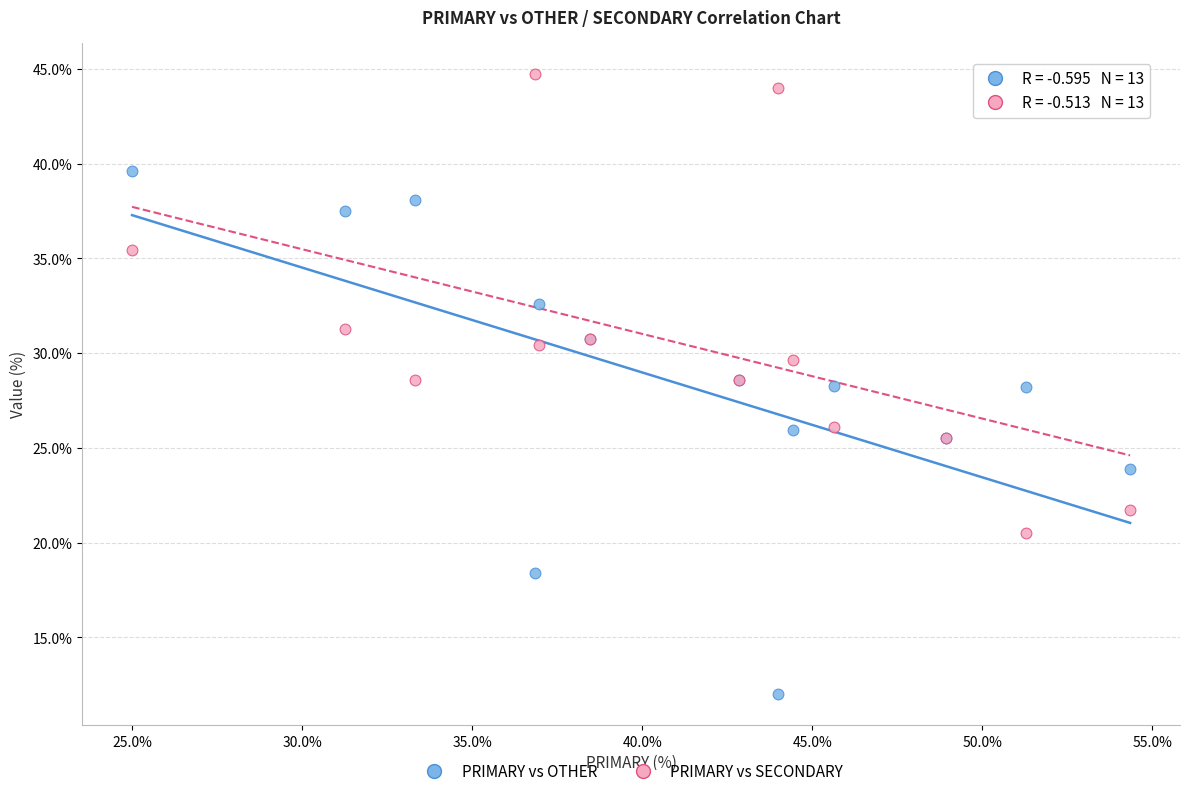

Which series reaches the minimum Y coordinate?

PRIMARY vs OTHER